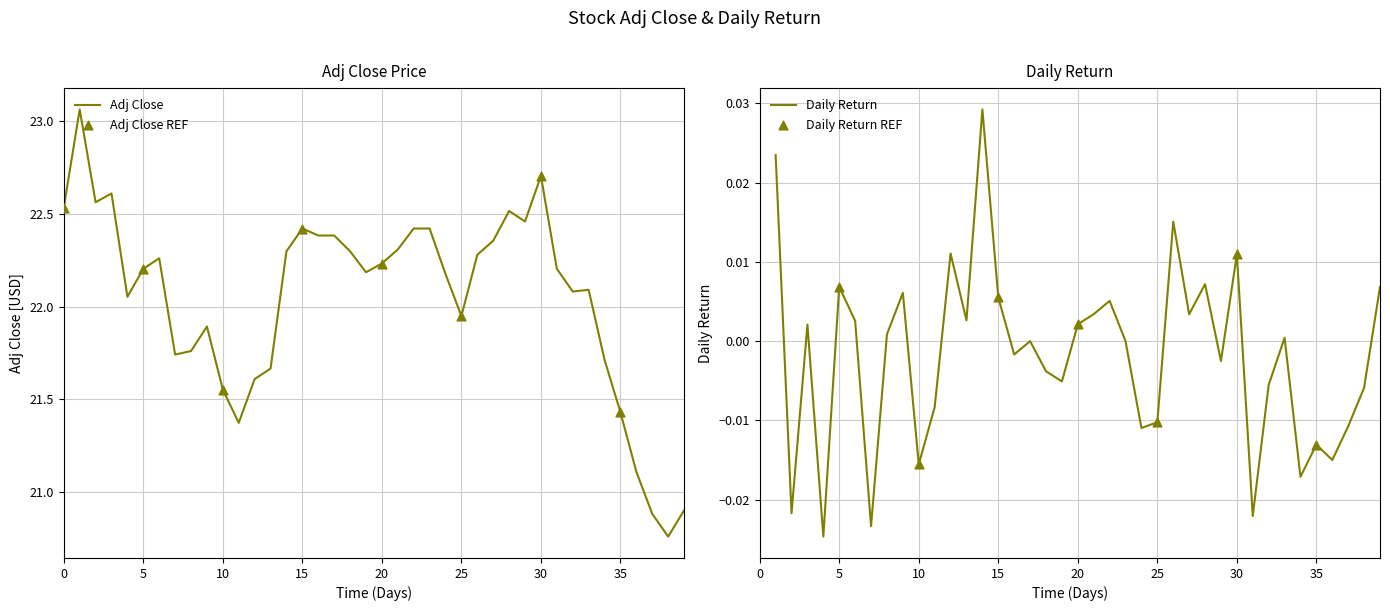

Which has a higher value, 20 or 4?

20